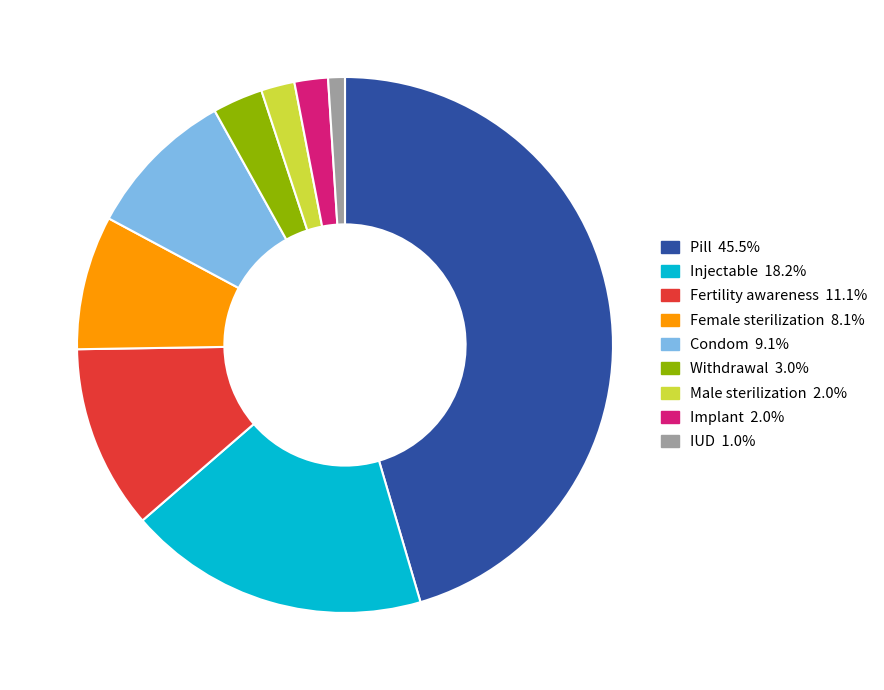

What is the smallest slice in the pie chart?

IUD